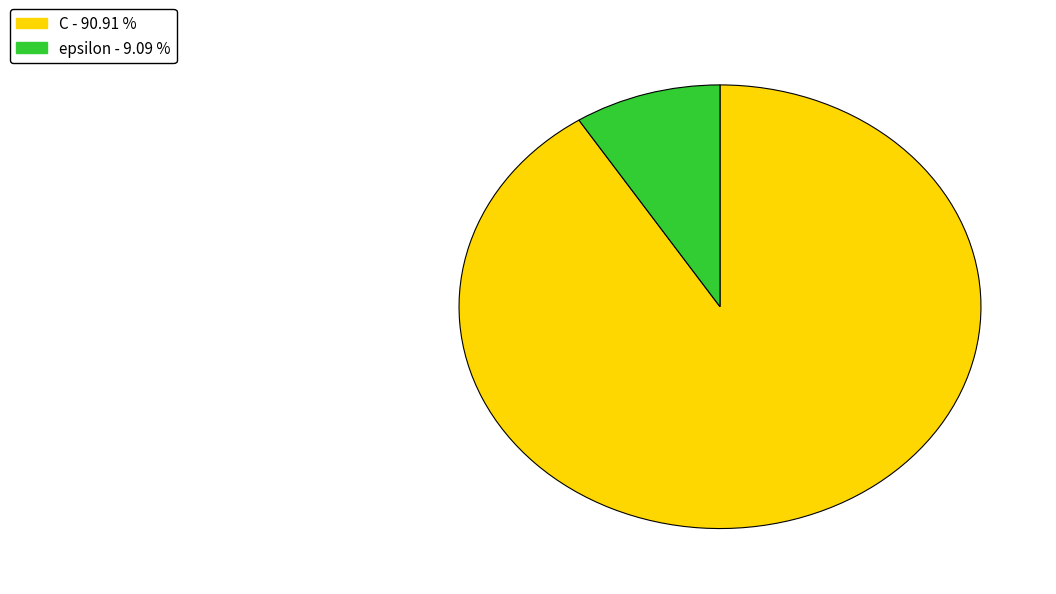

Is the sum of C and epsilon greater than half?

Yes